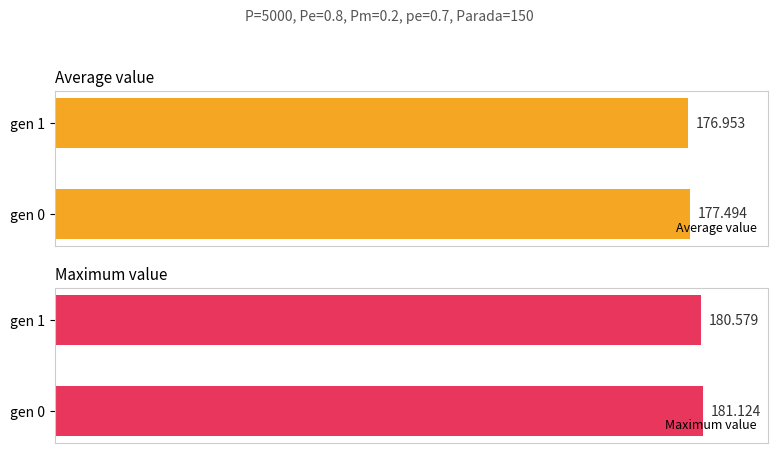

Reading right to left, what are all the values shown in this chart?

Average value: 177.0	177.5
Maximum value: 180.6	181.1